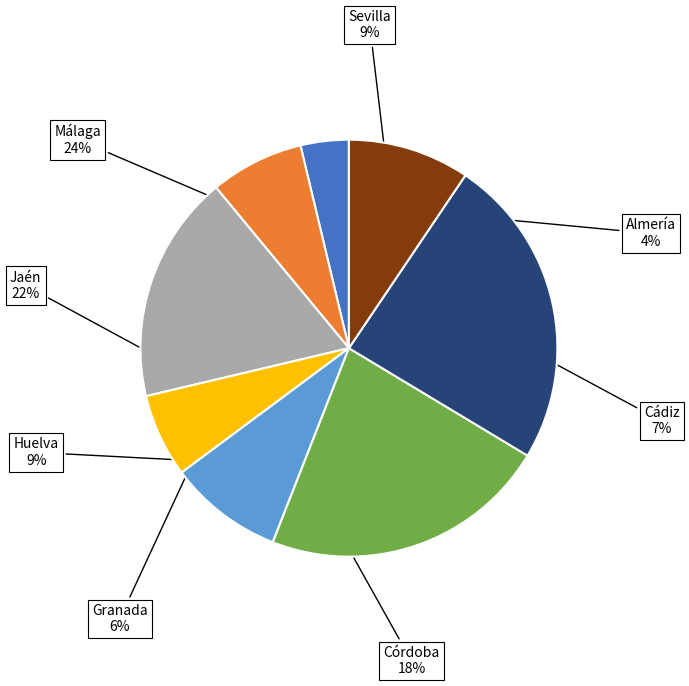

Is there a majority slice in this chart?

No